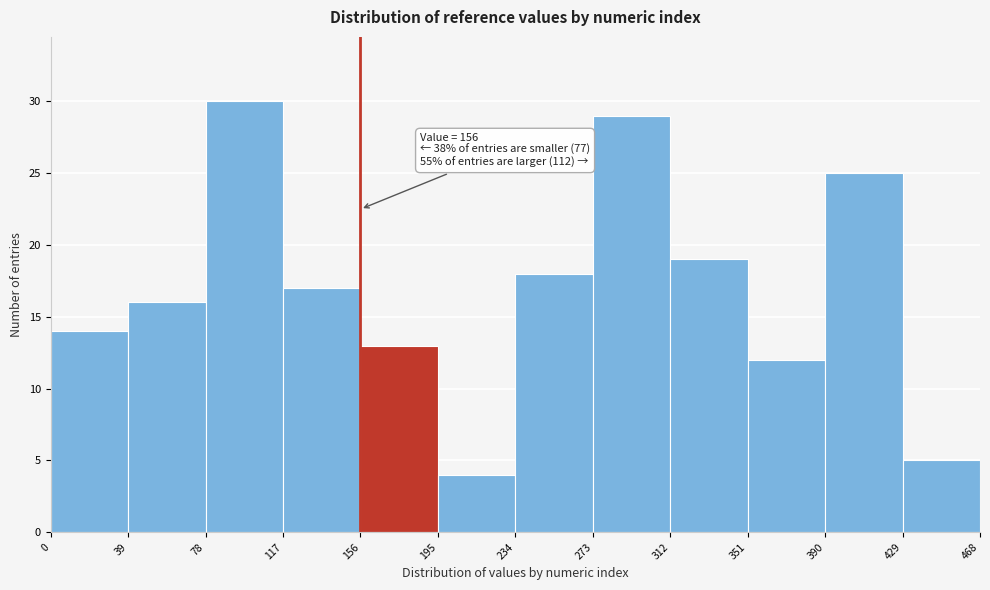

Which range on the x-axis has the tallest bar?

78 to 117